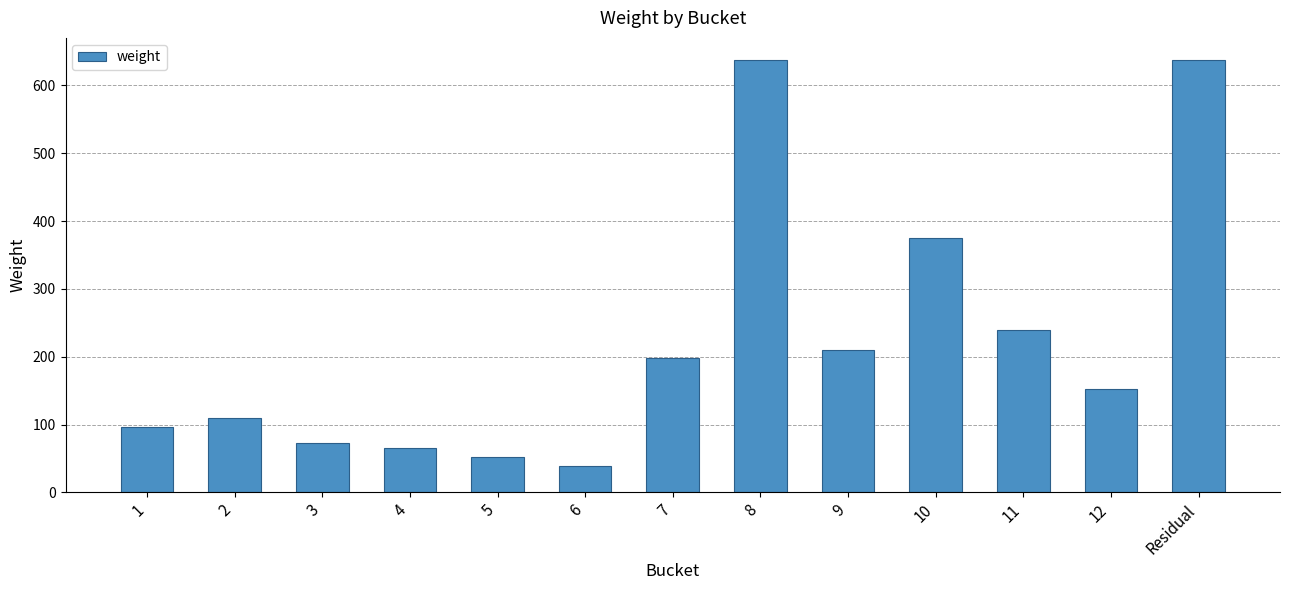

How many values are below 152?

6